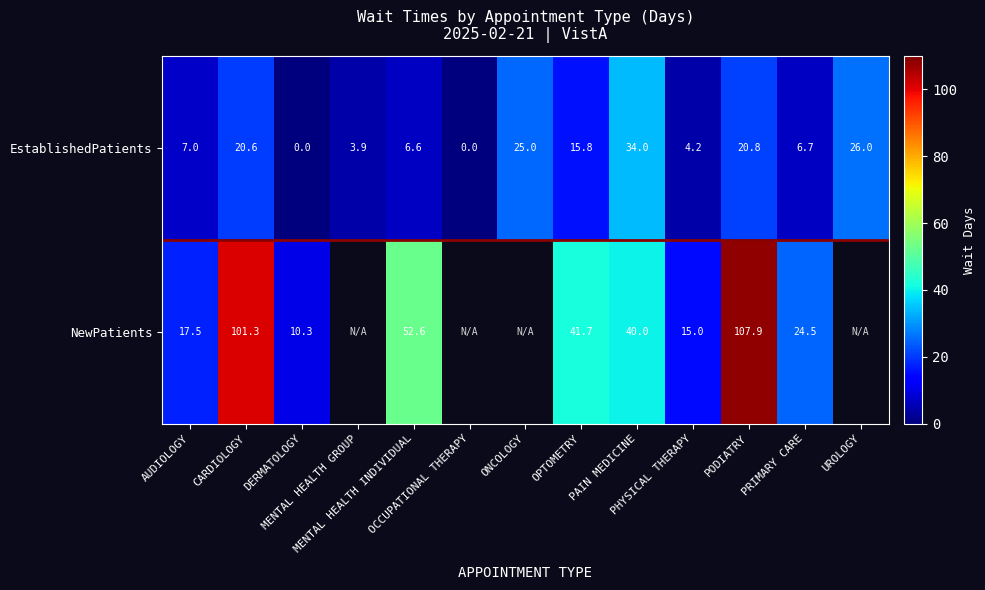

Which category has the highest value in the EstablishedPatients series?

PAIN MEDICINE